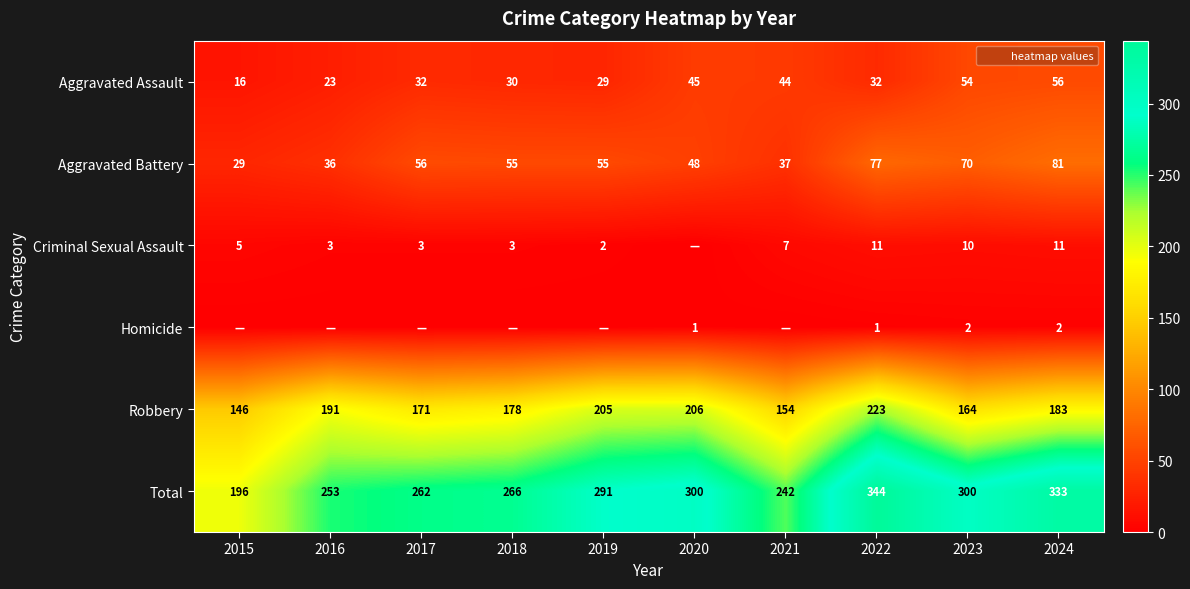

What is the difference between the Robbery values at 2016 and 2023?

27